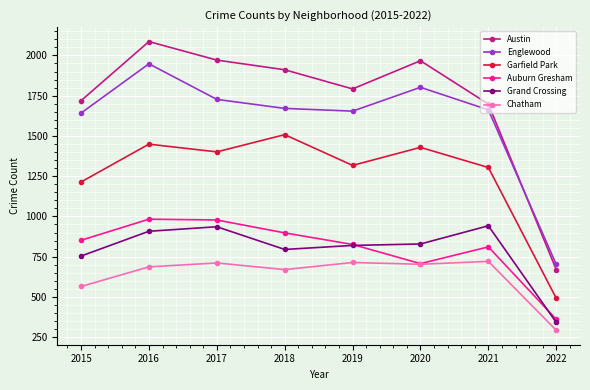

What is the sum of all Auburn Gresham values?

6416